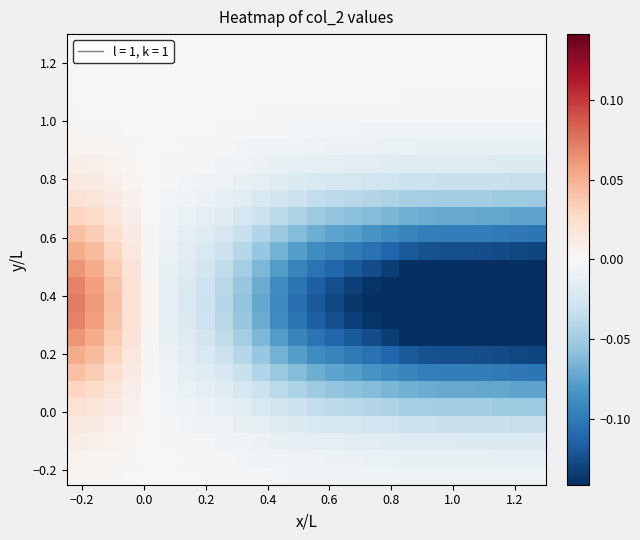

How many categories are shown in the chart?

26